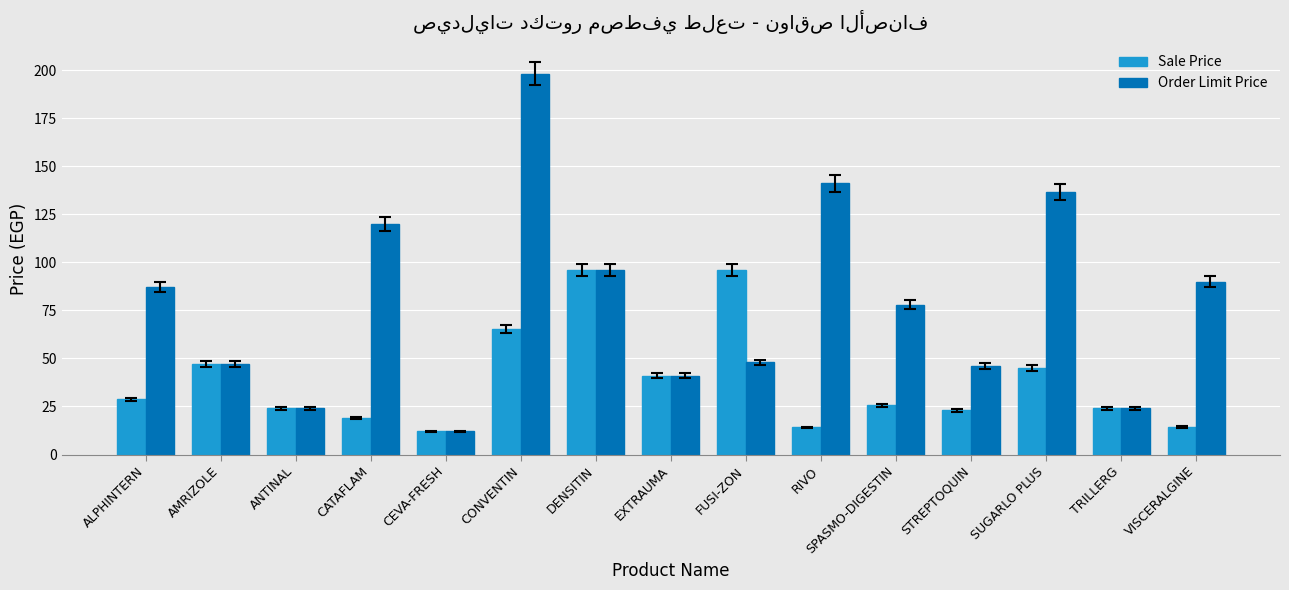

How many values in the Sale Price series are below 25?

7